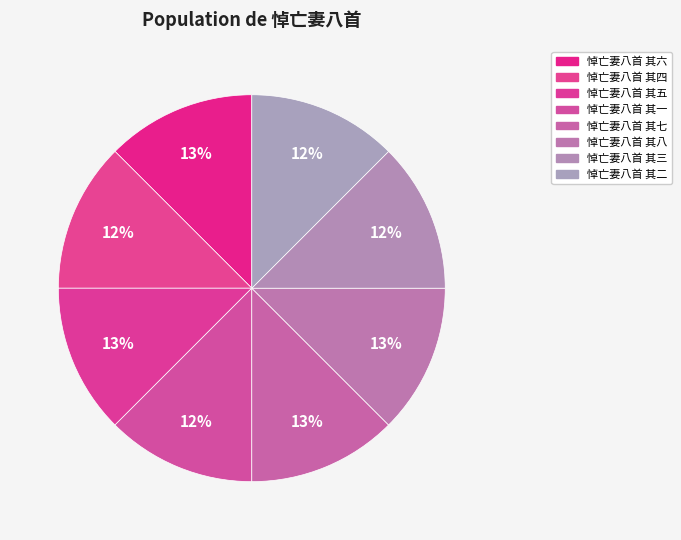

What percentage do 悼亡妻八首 其三 and 悼亡妻八首 其五 together represent?

25.0%